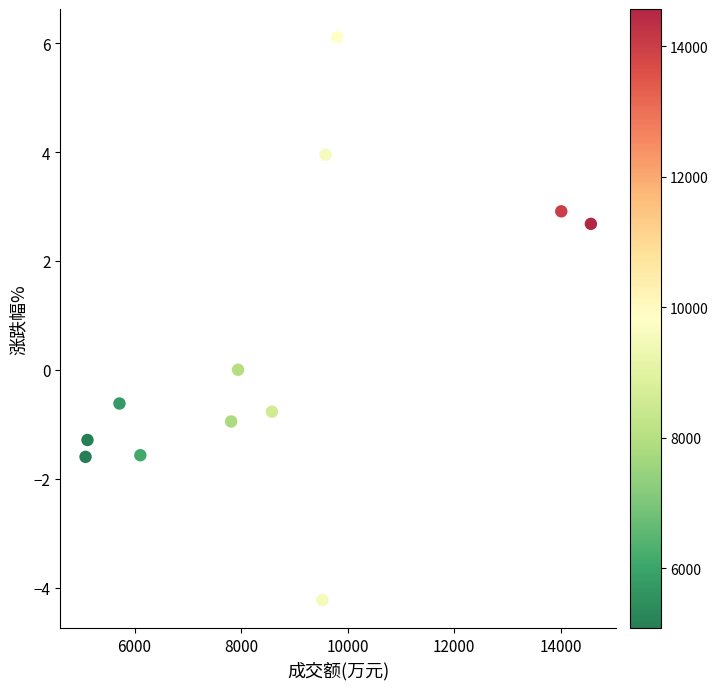

What is the average Y value?

0.4